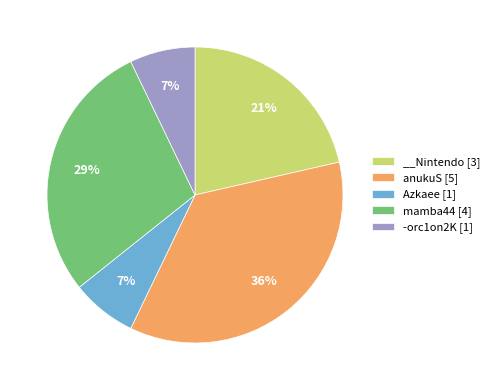

Does -orc1on2K [1] account for over 50% of the chart?

No